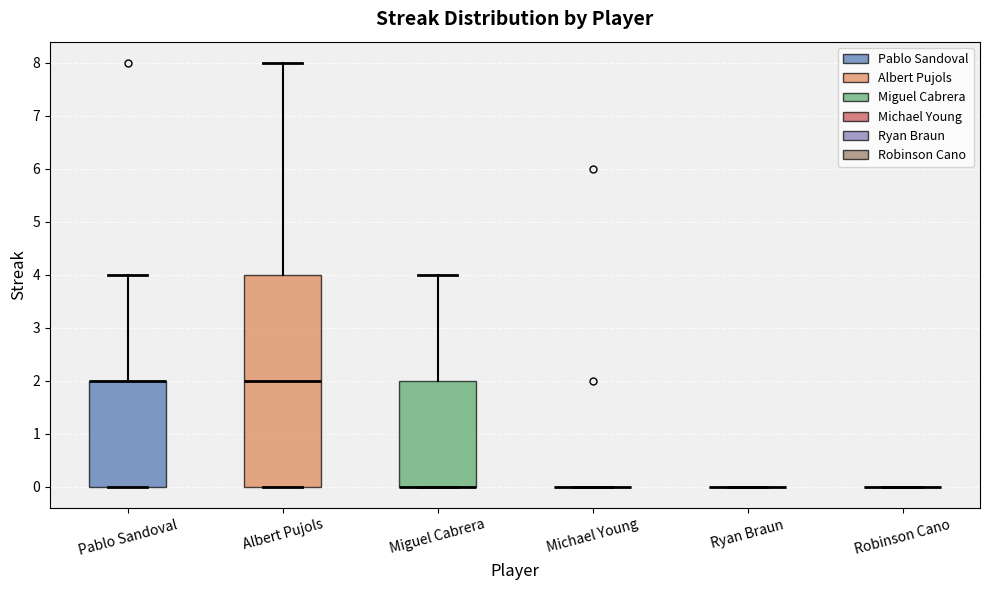

Reading left to right, transcribe this box plot: for each box, give where its median line is, the range the box spans, and where its two whiskers end, as read against the y-axis. The values are not printed on the chart, so give them approximately, as read against the axis.

Pablo Sandoval: median 2 (drawn on the box's upper edge), box 0 to 2, whiskers 0 to 4
Albert Pujols: median 2, box 0 to 4, whiskers 0 to 8
Miguel Cabrera: median 0 (drawn on the box's lower edge), box 0 to 2, whiskers 0 to 4
Michael Young: box collapsed to a line at 0, whiskers 0 to 0
Ryan Braun: box collapsed to a line at 0, whiskers 0 to 0
Robinson Cano: box collapsed to a line at 0, whiskers 0 to 0